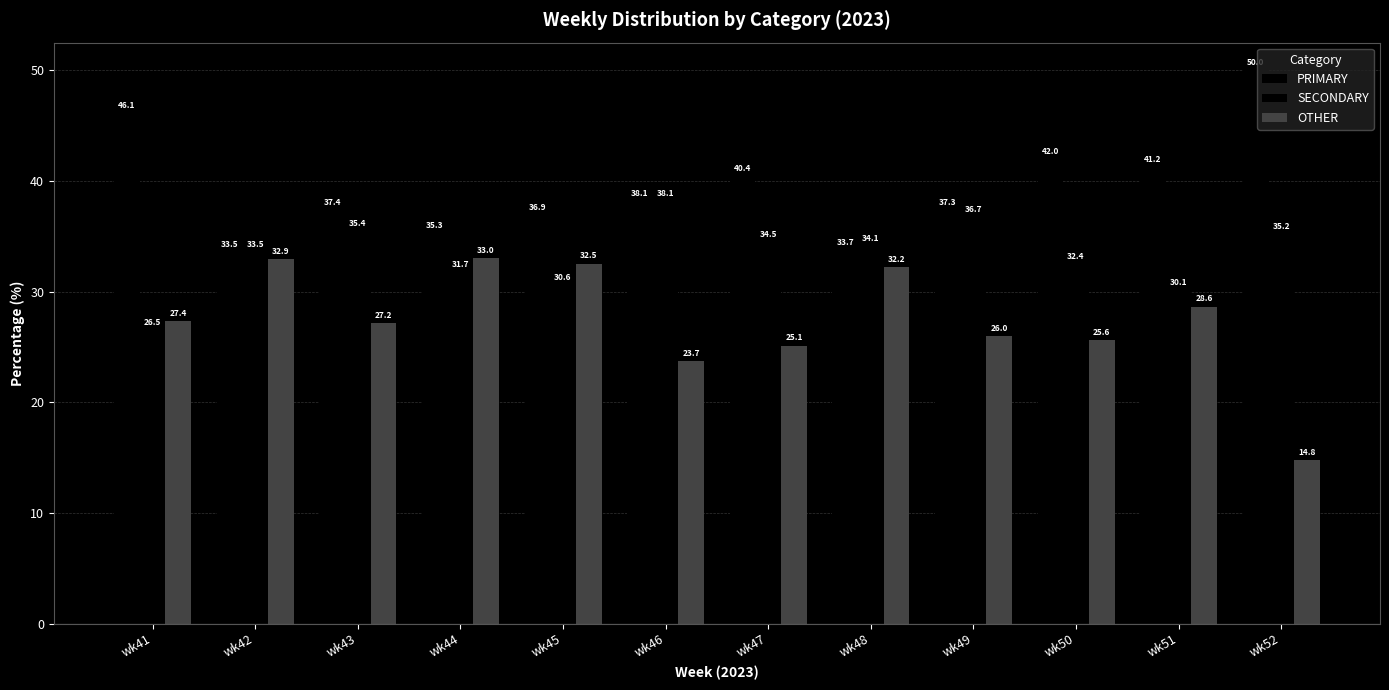

What is the value of the OTHER bar at the 10th from the left?

25.6